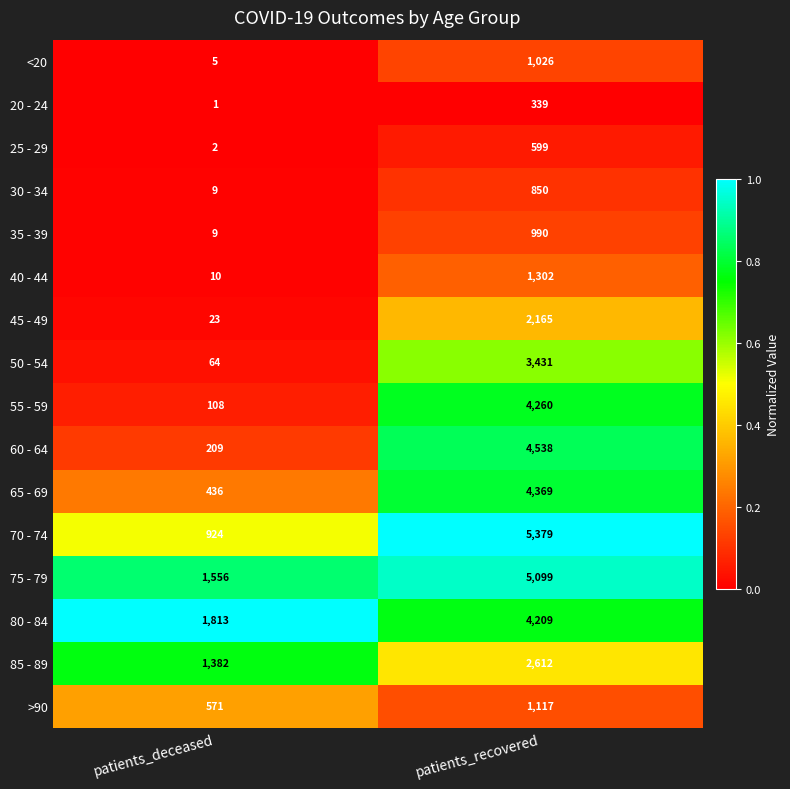

Rank the series by their maximum value, from lowest to highest.

20 - 24, 25 - 29, 30 - 34, 35 - 39, <20, >90, 40 - 44, 45 - 49, 85 - 89, 50 - 54, 80 - 84, 55 - 59, 65 - 69, 60 - 64, 75 - 79, 70 - 74